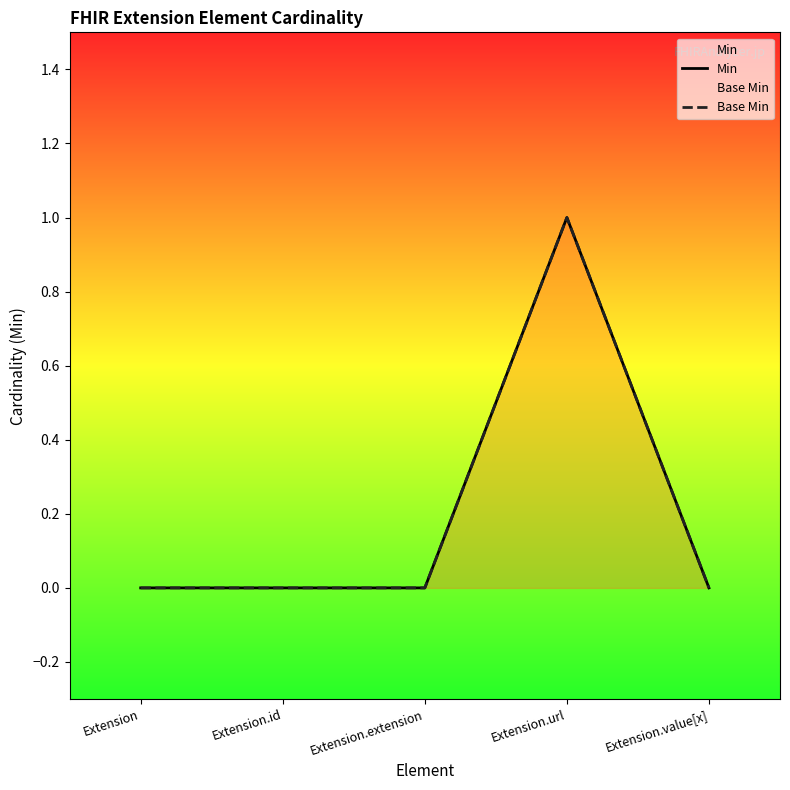

Which series has the largest total across all categories?

Min